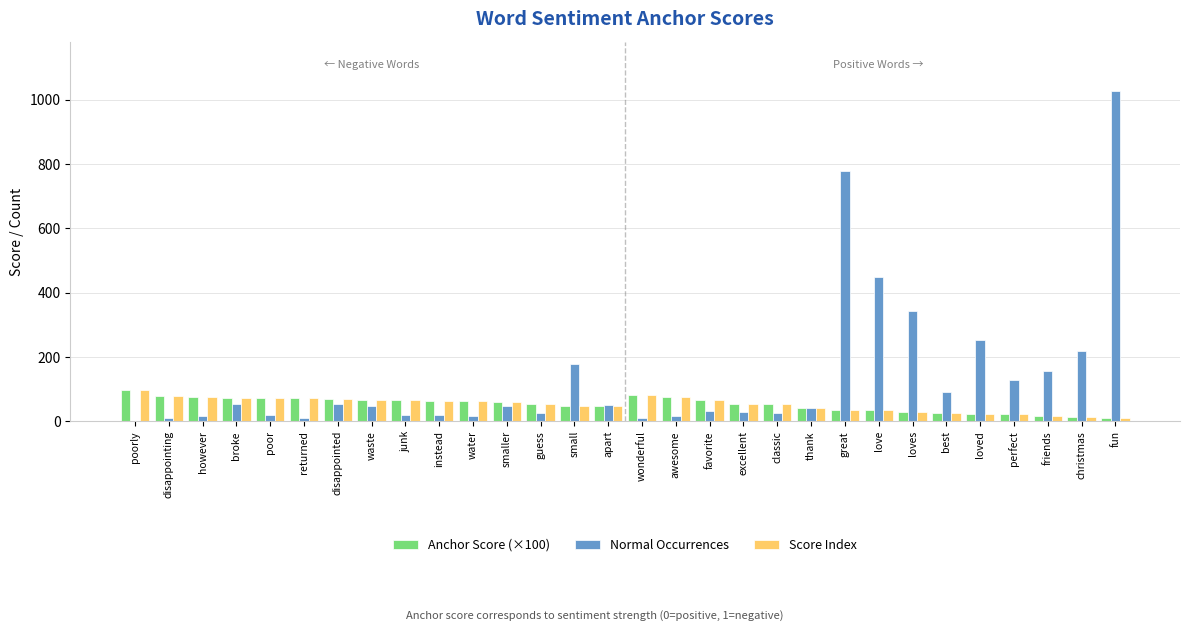

How many data points in Anchor Score (×100) are above 58?

15